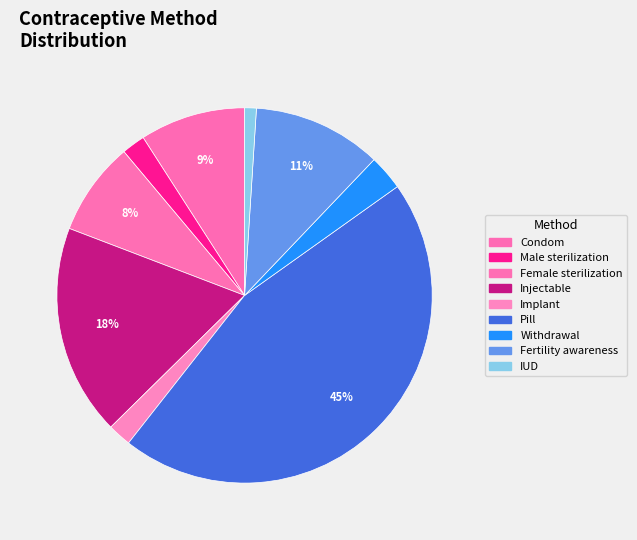

To the nearest percent, what is the combined percentage of Injectable and Condom?

27%